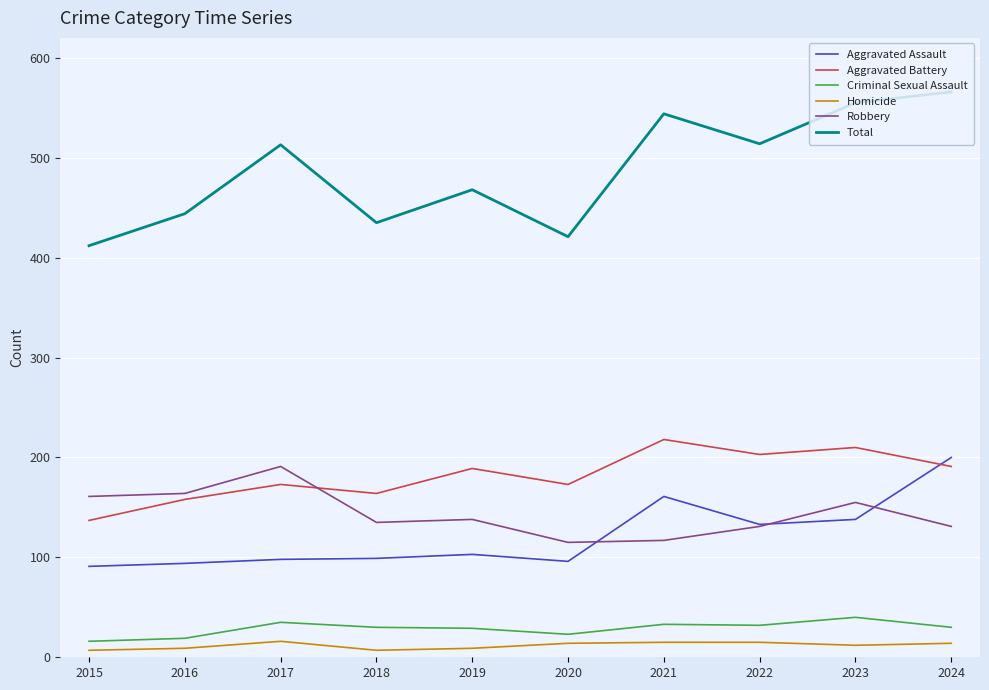

True or false: Aggravated Assault and Total cross at least once.

False